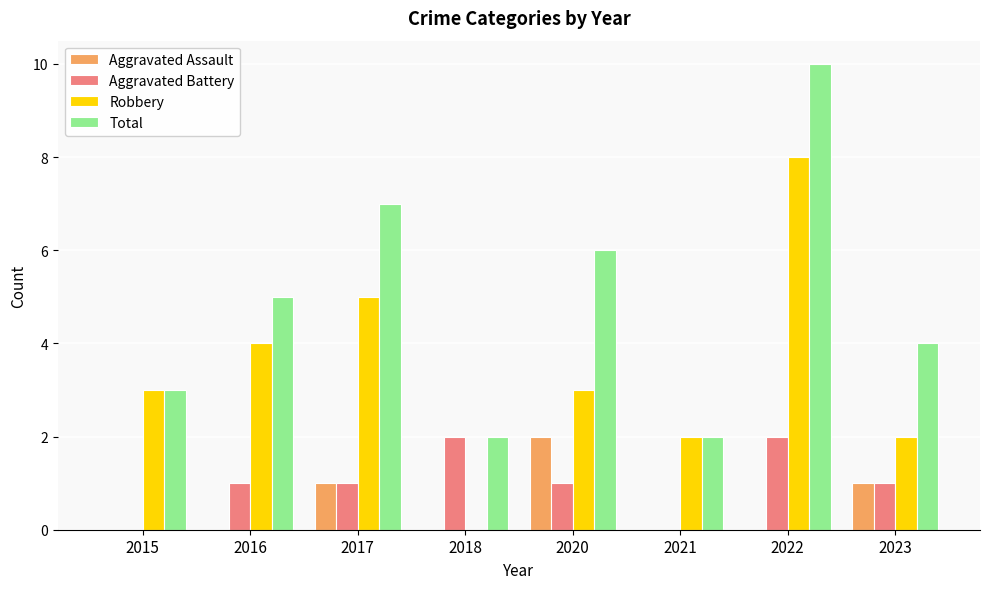

What is the sum of all Total values?

39